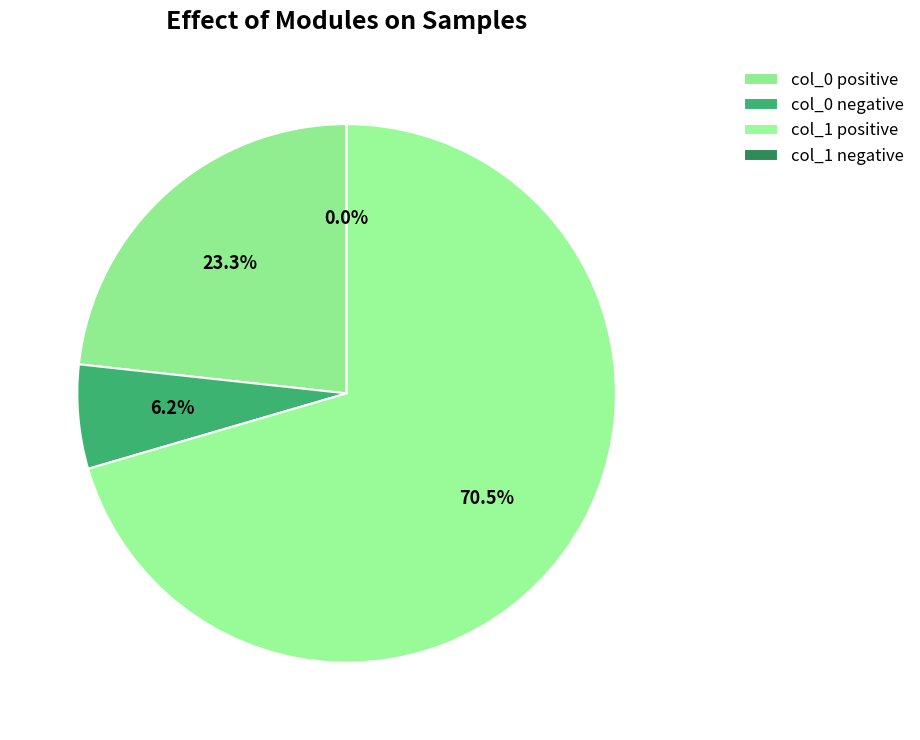

Is col_5=1 the majority of the pie?

Yes